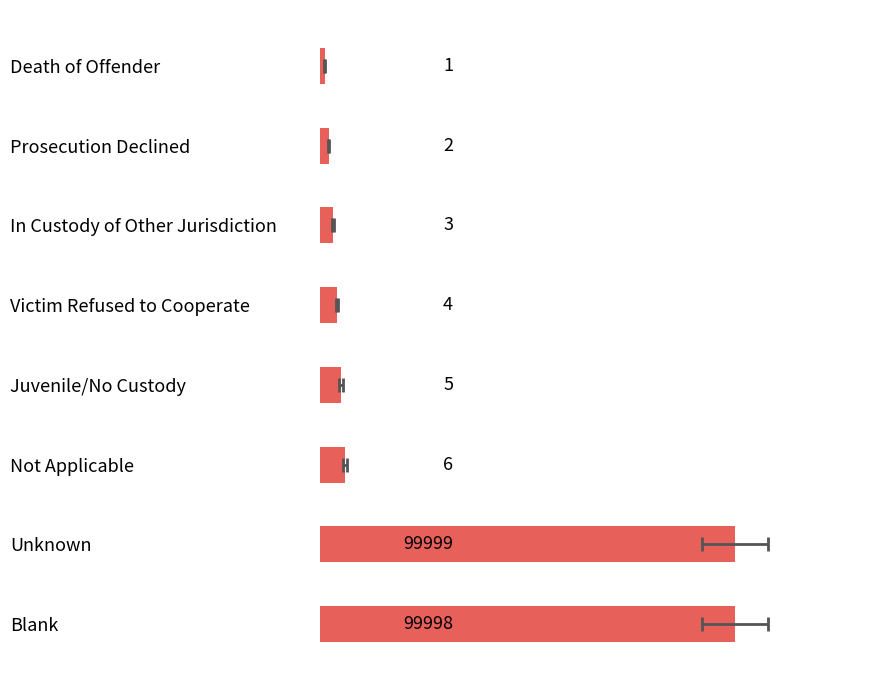

The chart shows a value of 160.1 at 140. True or false?

False